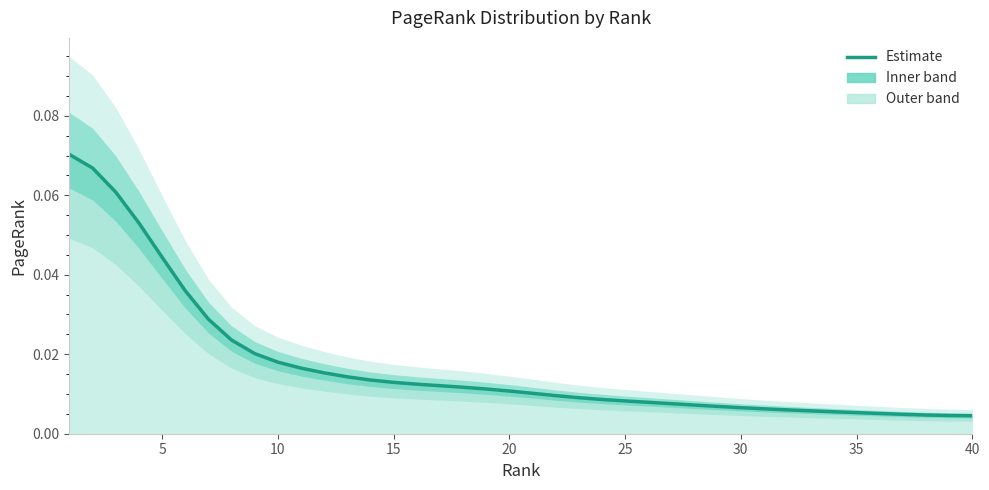

Reading left to right, transcribe all the data shown in this chart.

0.1	0.1	0.1	0.1	0.0	0.0	0.0	0.0	0.0	0.0	0.0	0.0	0.0	0.0	0.0	0.0	0.0	0.0	0.0	0.0	0.0	0.0	0.0	0.0	0.0	0.0	0.0	0.0	0.0	0.0	0.0	0.0	0.0	0.0	0.0	0.0	0.0	0.0	0.0	0.0